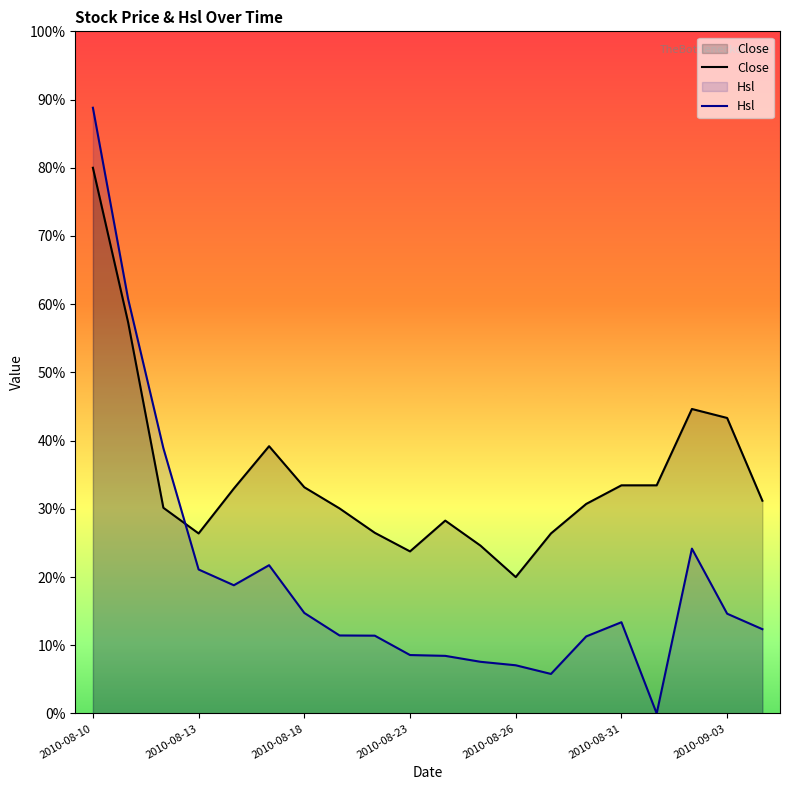

What is the total value across all series at 14?

42.0